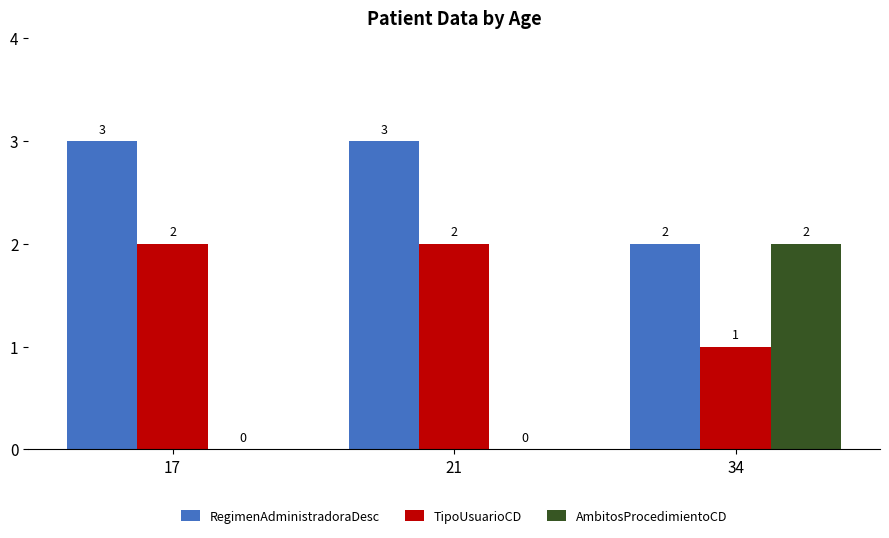

What is the greatest value displayed?

3